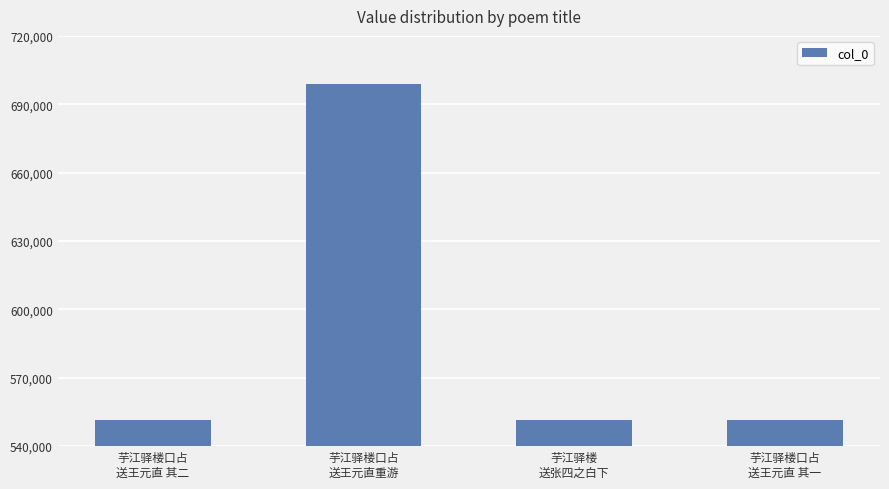

How many bars are there in total?

4